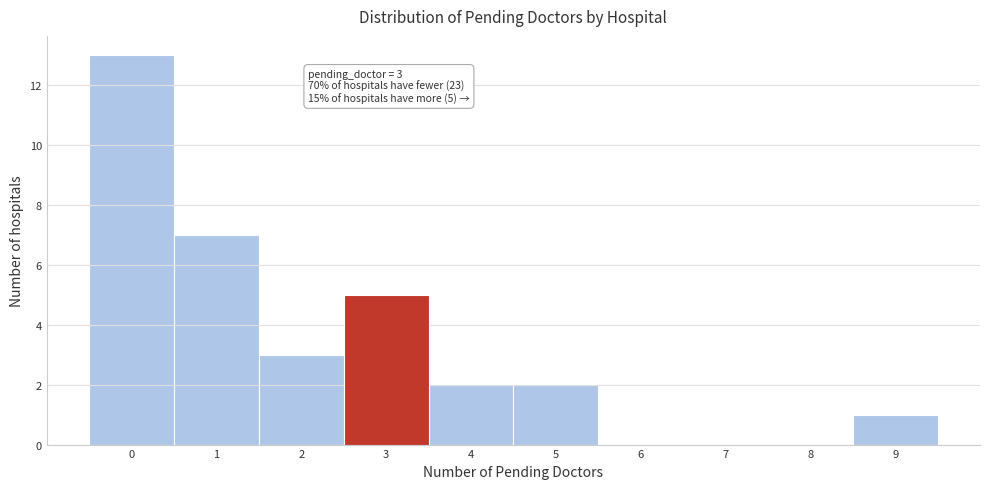

Over which range of the x-axis is the bar tallest?

-0.5 to 0.5